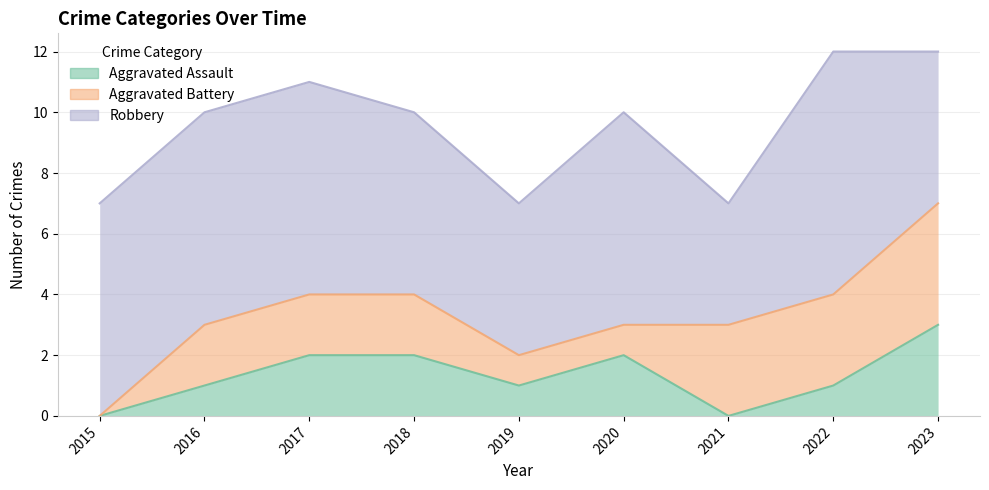

Where does the Robbery series first go above 7?

2022